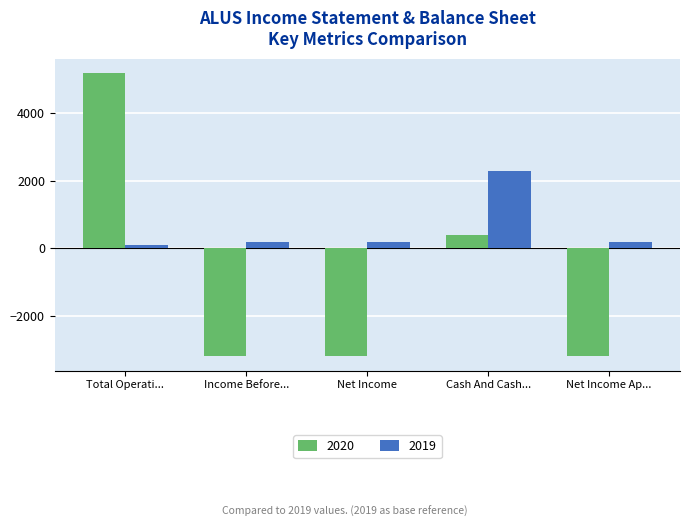

Reading right to left, what are all the values shown in this chart?

2020: -3200	400	-3200	-3200	5200
2019: 200	2300	200	200	100